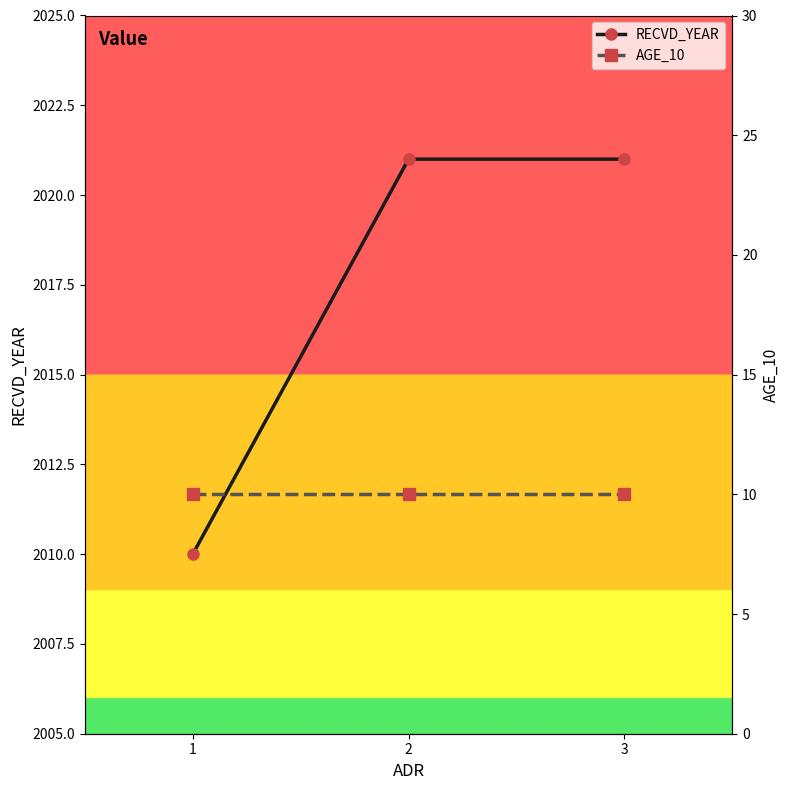

Between 2 and 3, which is larger?

2